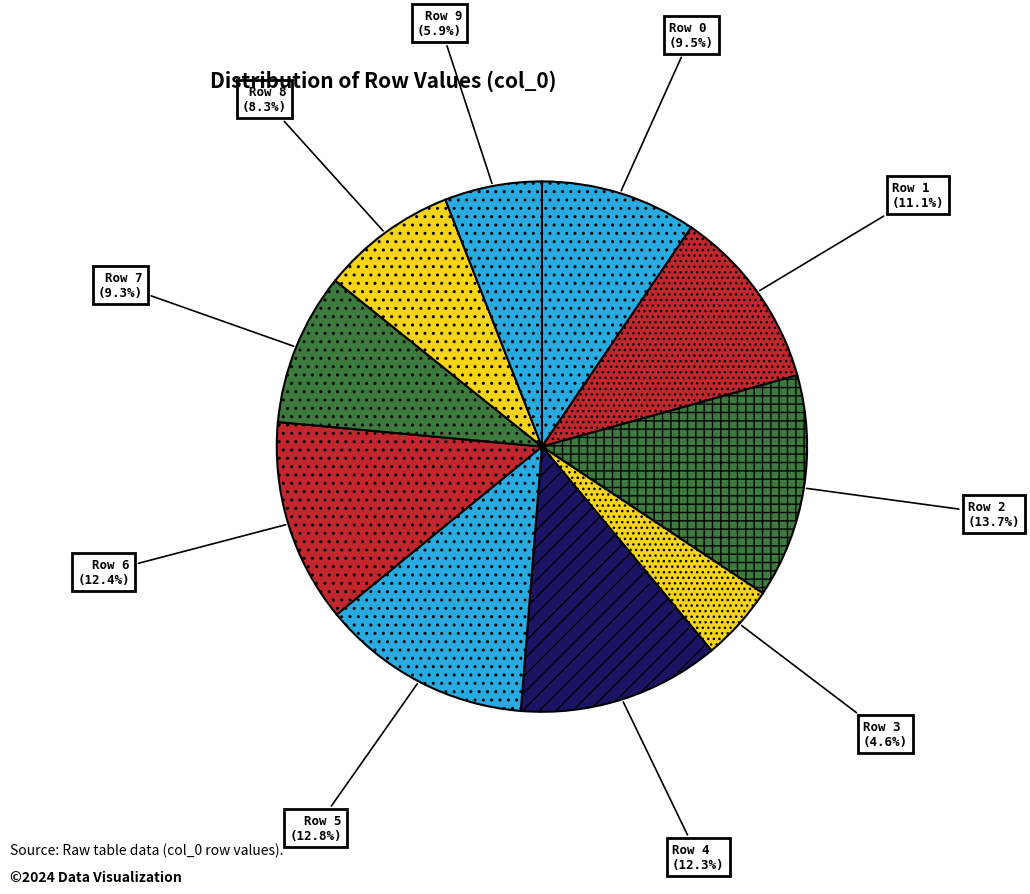

Which category has the biggest portion of the pie?

Row 2